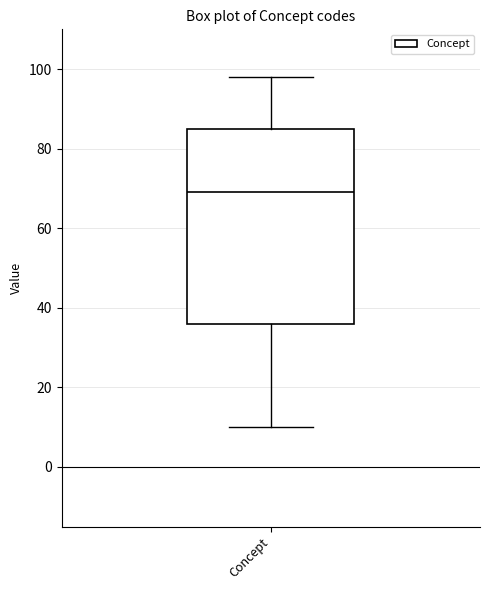

Read this box plot against the y-axis: the position of the median line, the range covered by the box, and the ends of both whiskers. The values are not printed on the chart, so give them approximately, as read against the axis.

median 70, box 36 to 86, whiskers 10 to 98